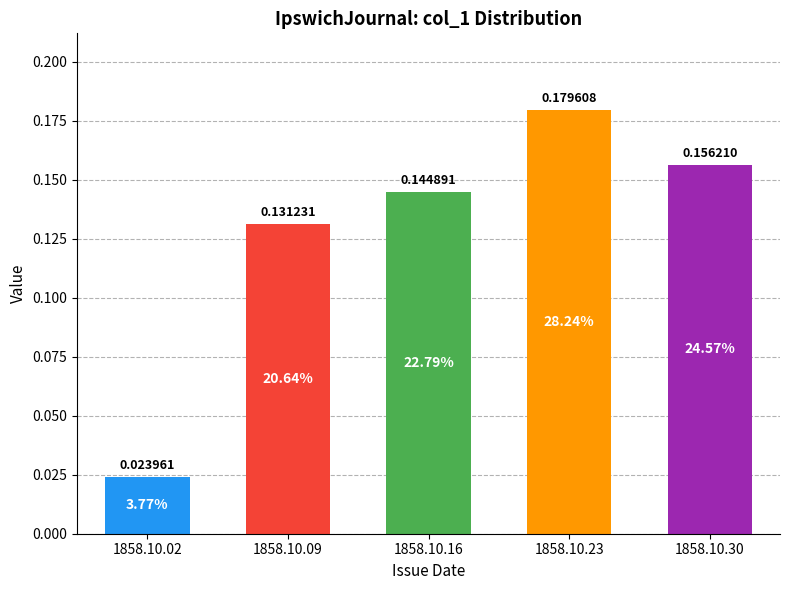

What is the sum of the values at 1858.10.09 and 1858.10.30?

0.3